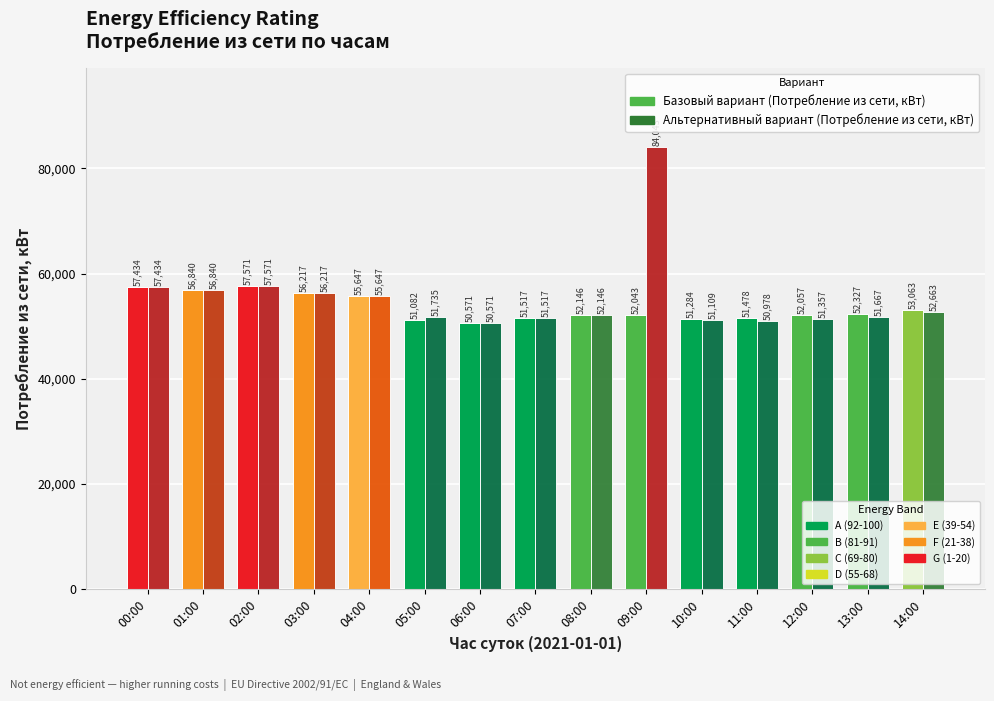

What is the total value across all series at 07:00?

103034